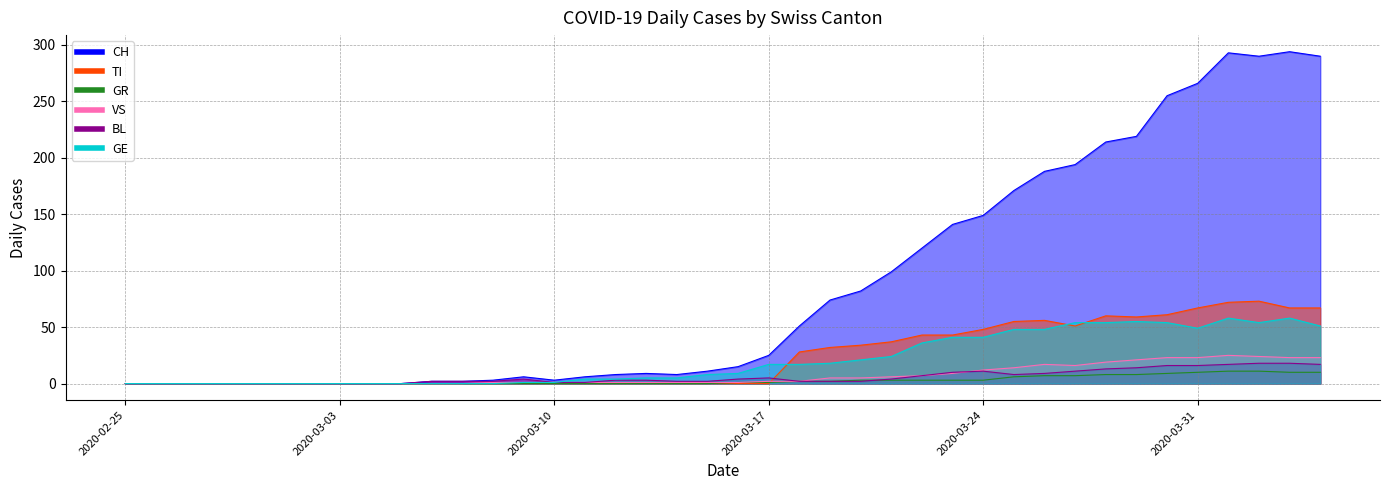

The VS series shows 7 at 2020-04-03. True or false?

False